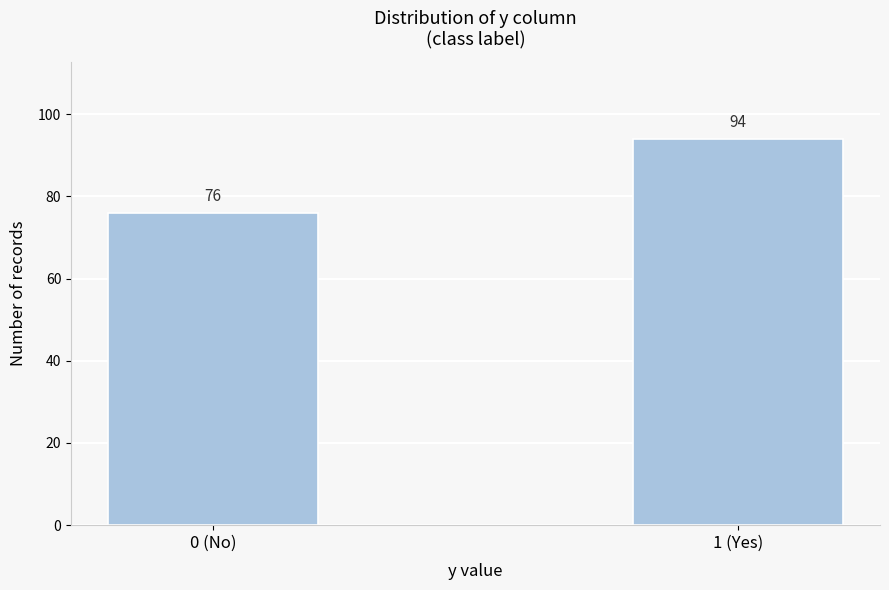

Reading right to left, extract all data points from this chart.

94	76